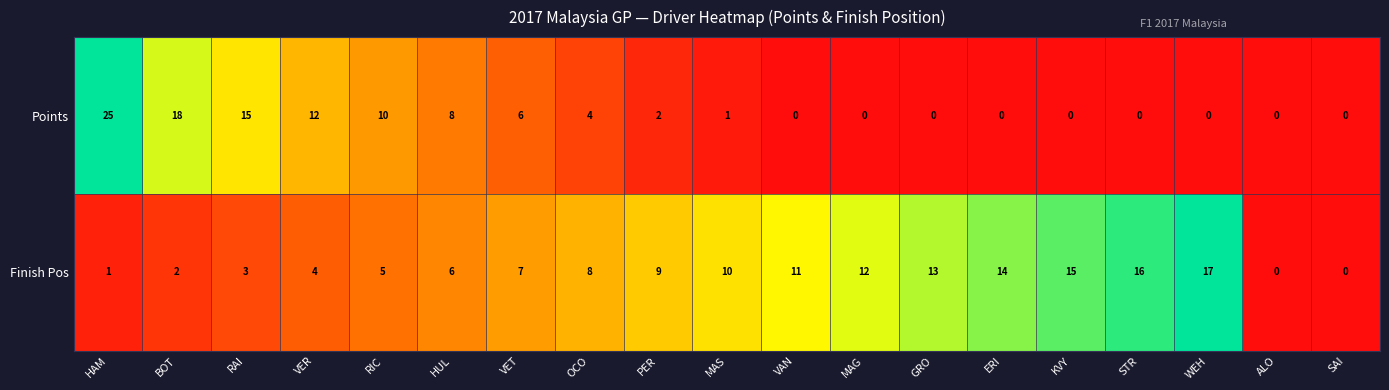

How many categories are shown in the chart?

19